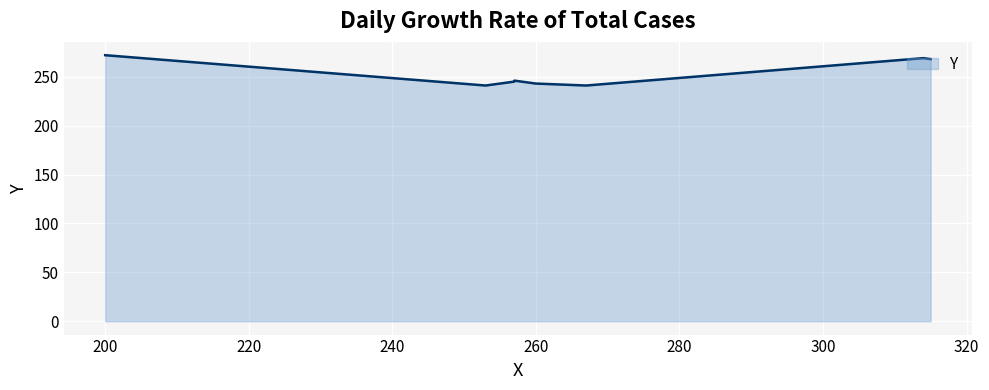

What is the label of the 5th point from the left?

257